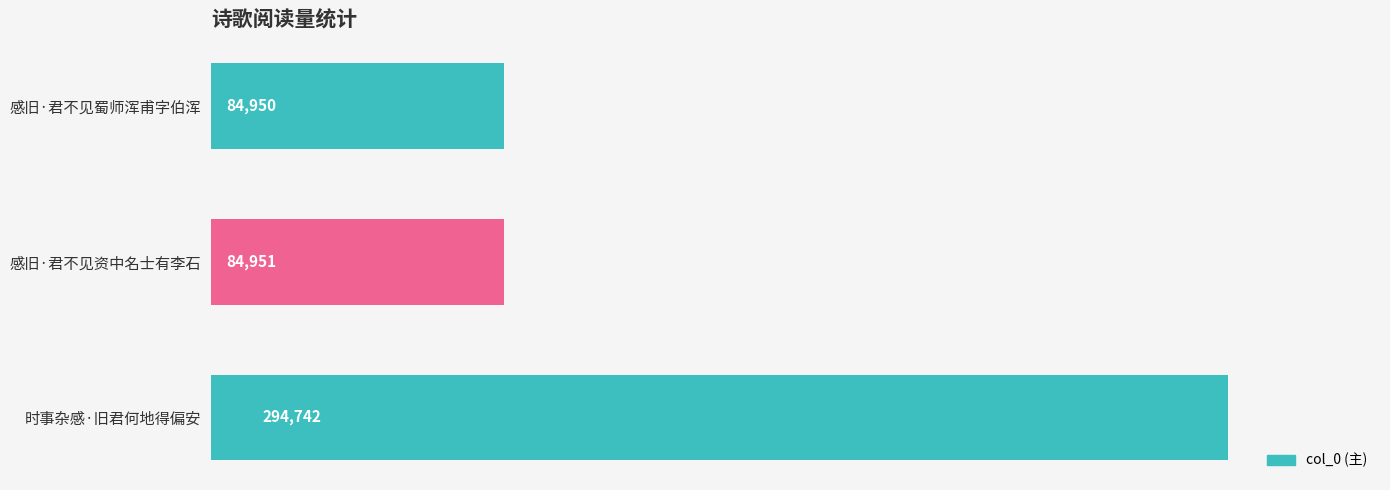

Which has a higher value, 感旧·君不见蜀师浑甫字伯浑 or 时事杂感·旧君何地得偏安?

时事杂感·旧君何地得偏安